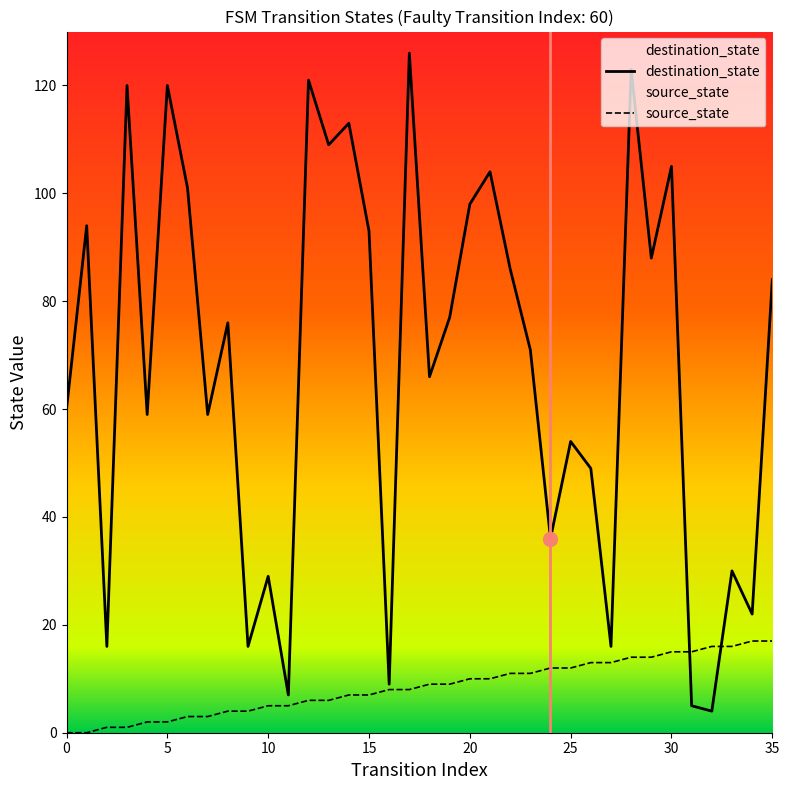

Between which two adjacent categories do source_state and destination_state first intersect?

30 and 31